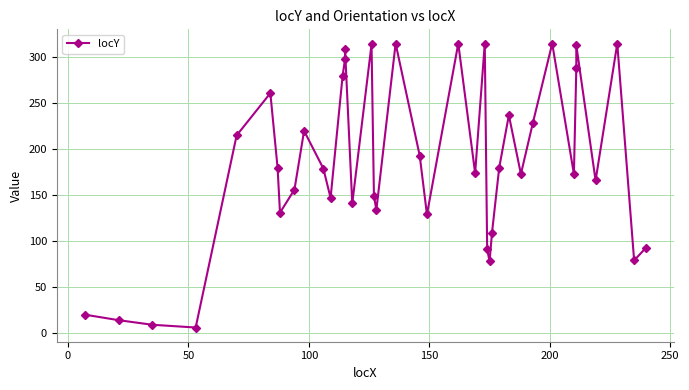

How many data points are less than 179?

20